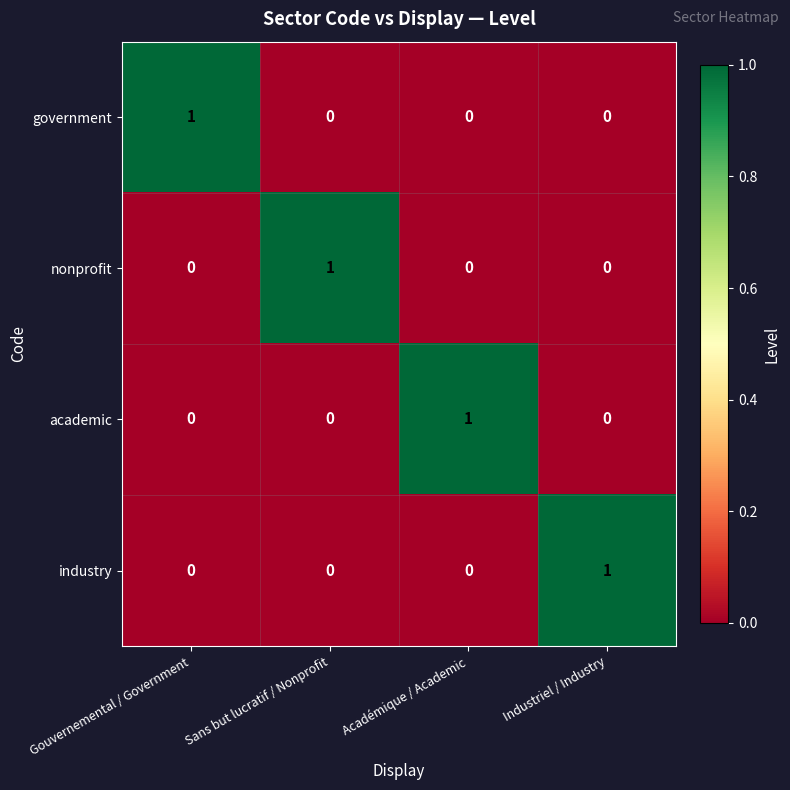

True or false: government has a value of 0 at Gouvernemental / Government.

False